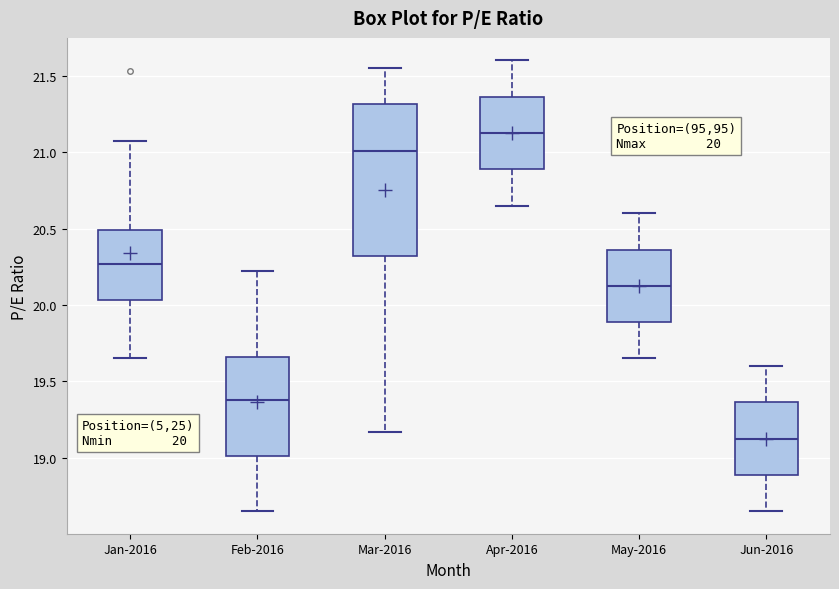

Which box's median line is the highest?

Apr-2016